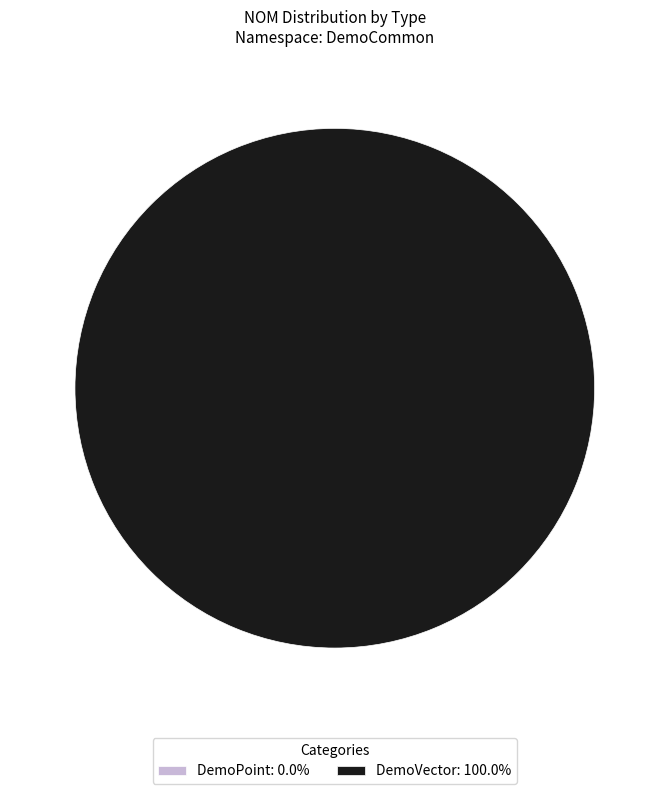

Which category has the biggest portion of the pie?

DemoVector